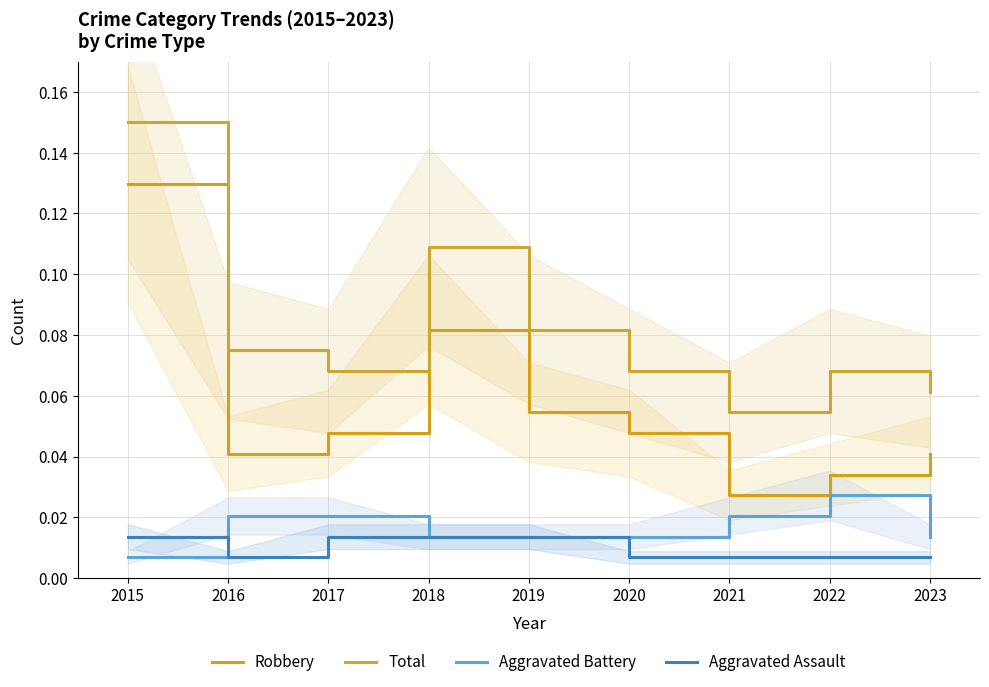

Between 2023 and 2022, which is larger?

2023